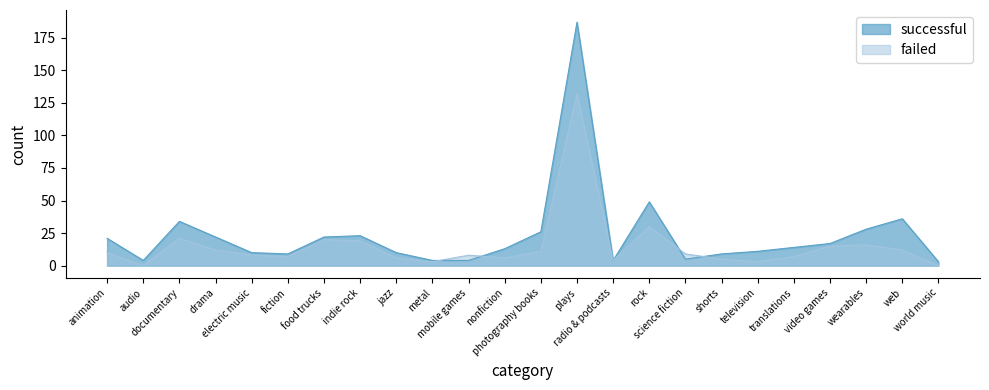

Rank the series by their maximum value, from lowest to highest.

failed, successful